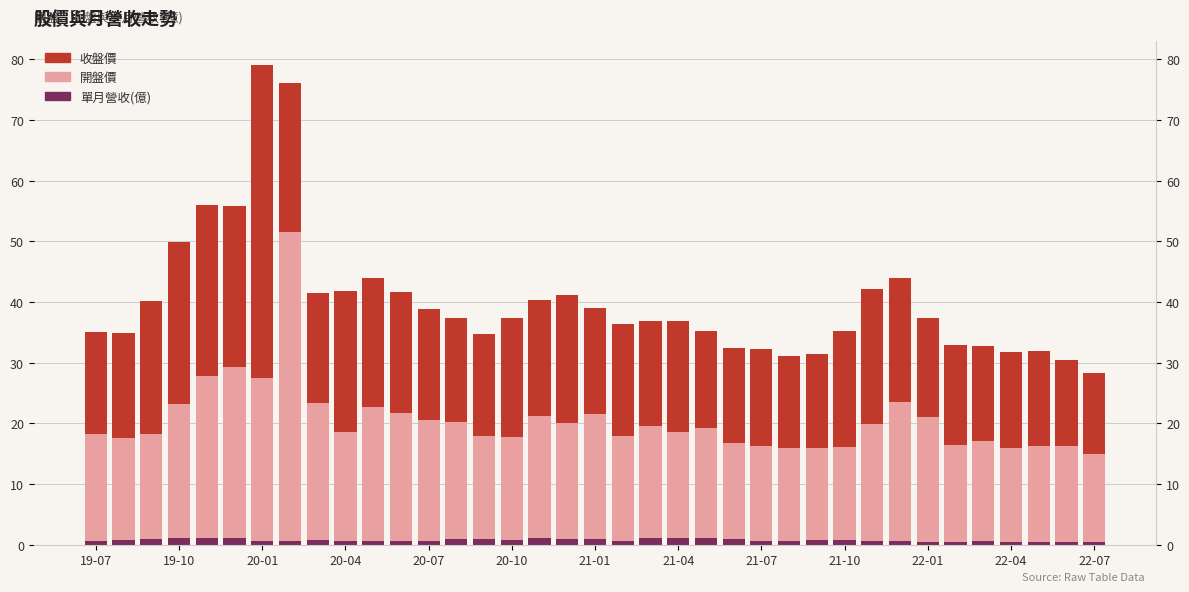

What is the difference between the maximum and minimum values in the 開盤價 series?

36.4